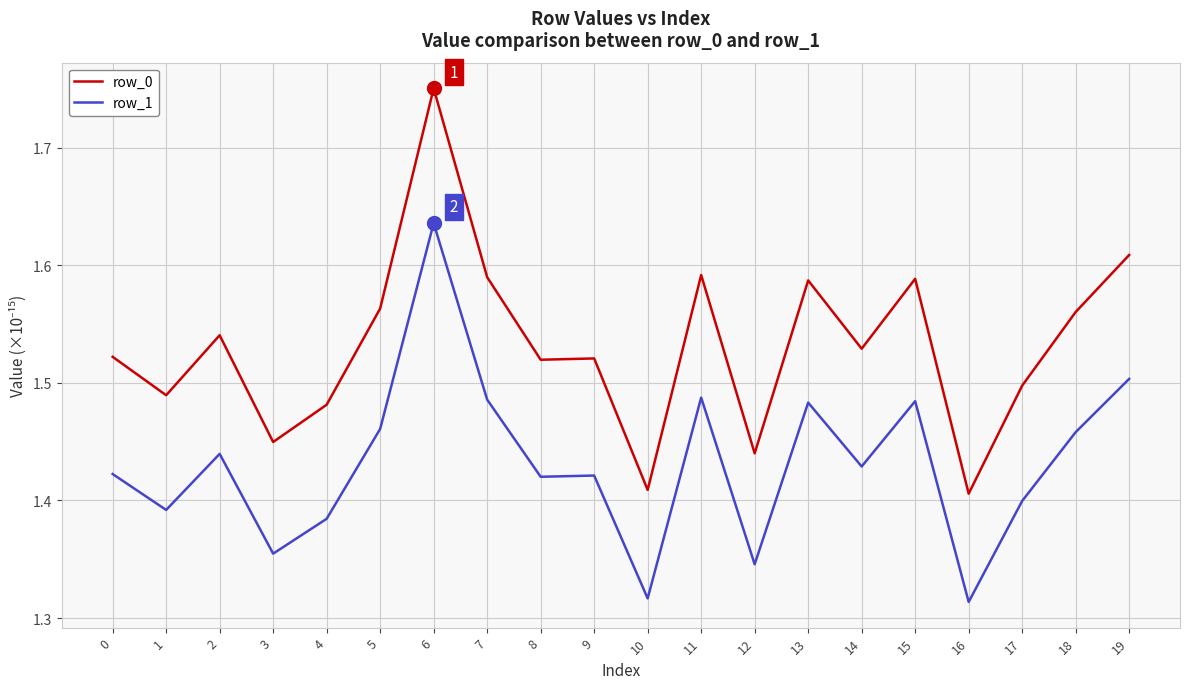

Which category has the highest value across all series?

6